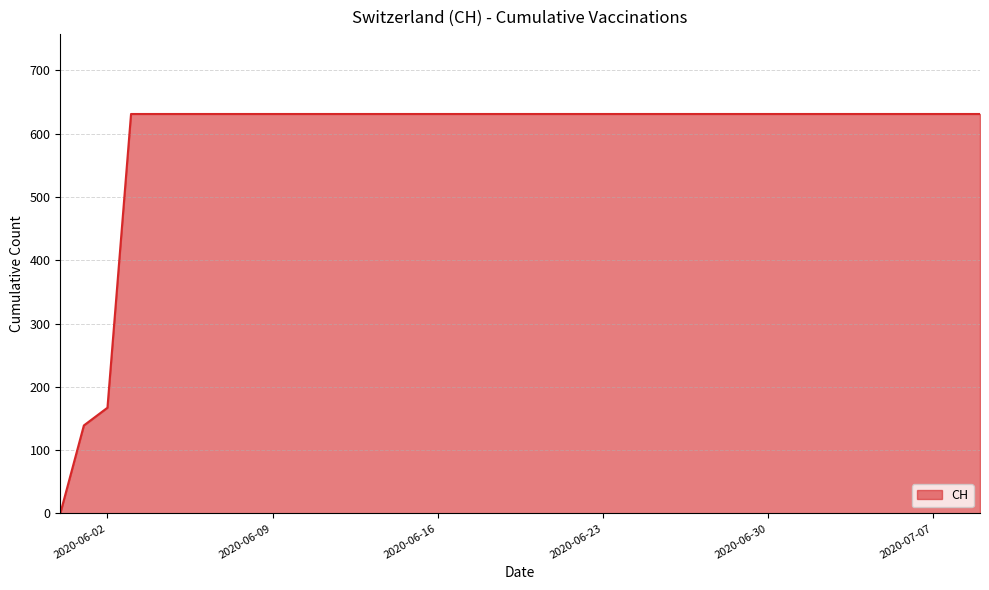

What is the greatest value displayed?

631